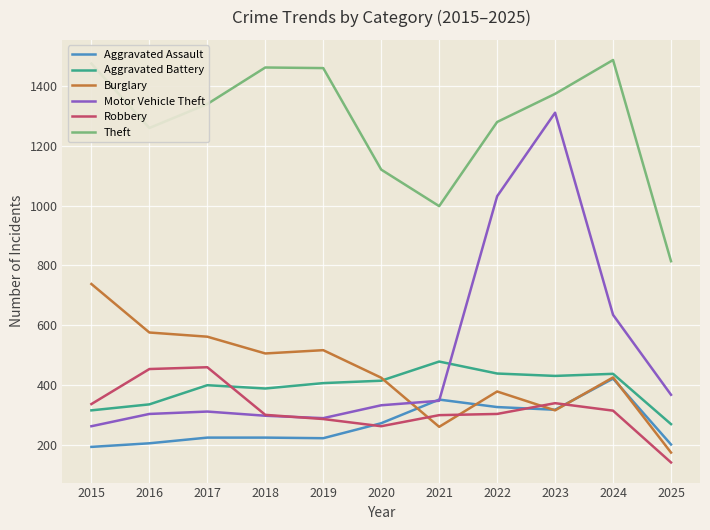

At which category does the chart reach its minimum across all series?

2025